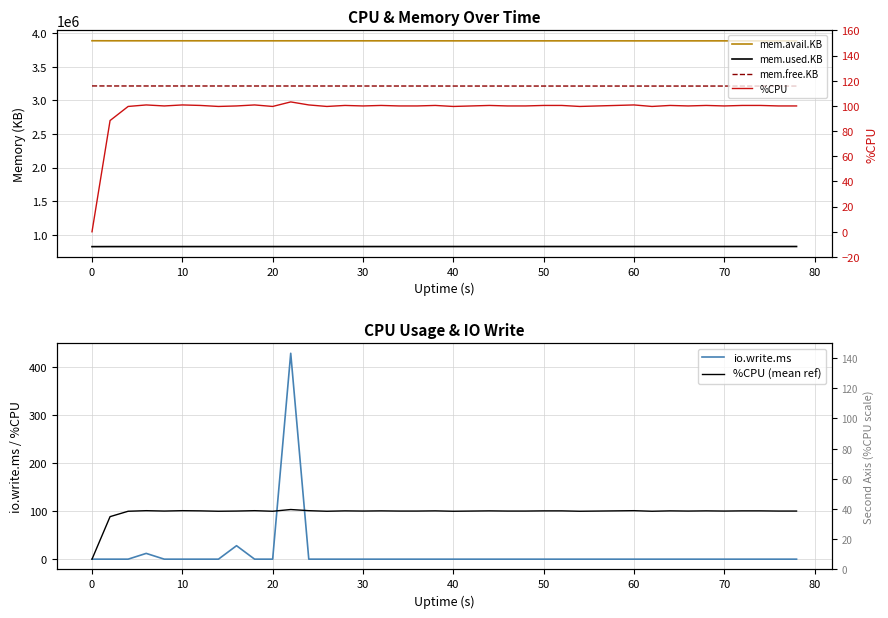

Which series has the largest total across all categories?

mem.avail.KB